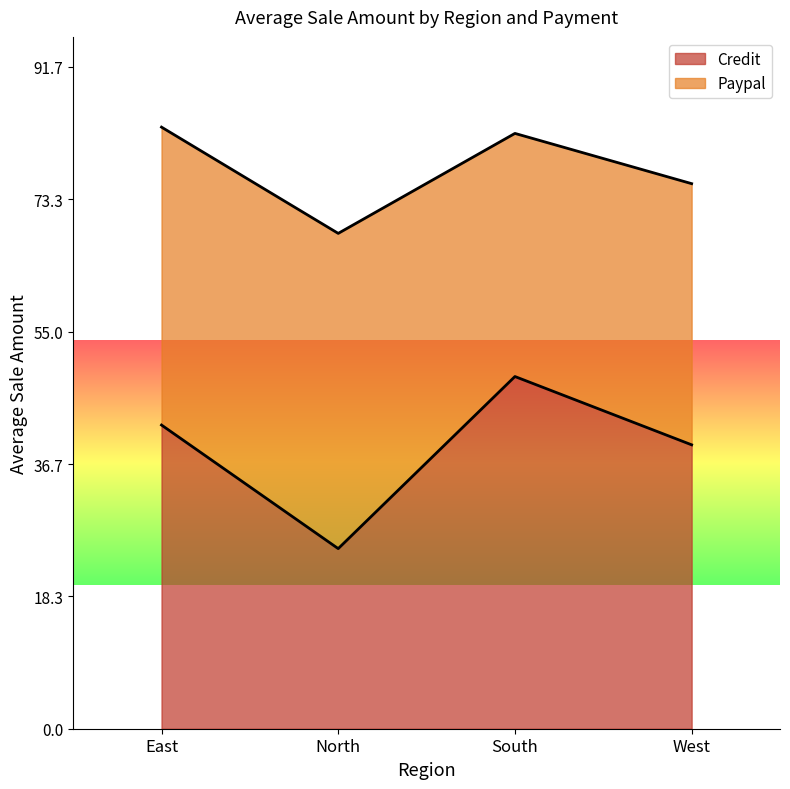

What is the difference between the second highest and minimum values?

17.1